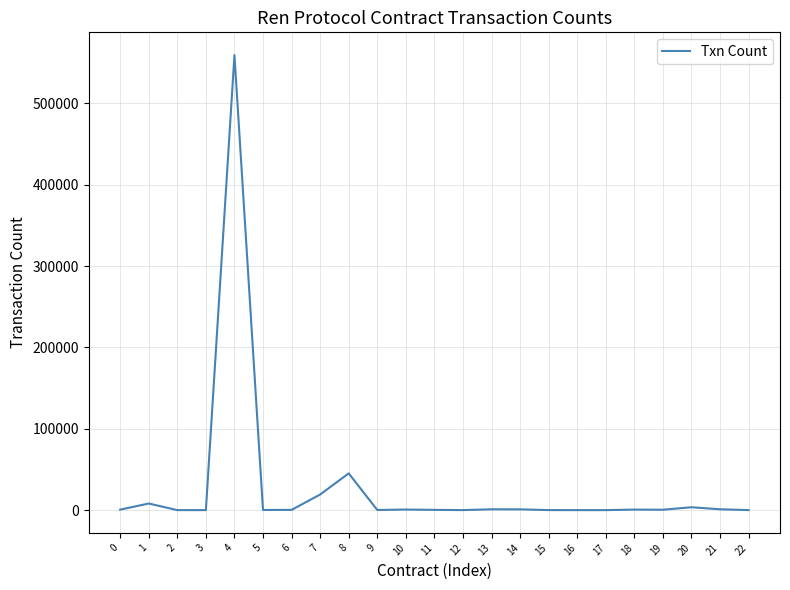

Which has a higher value, 1 or 6?

1